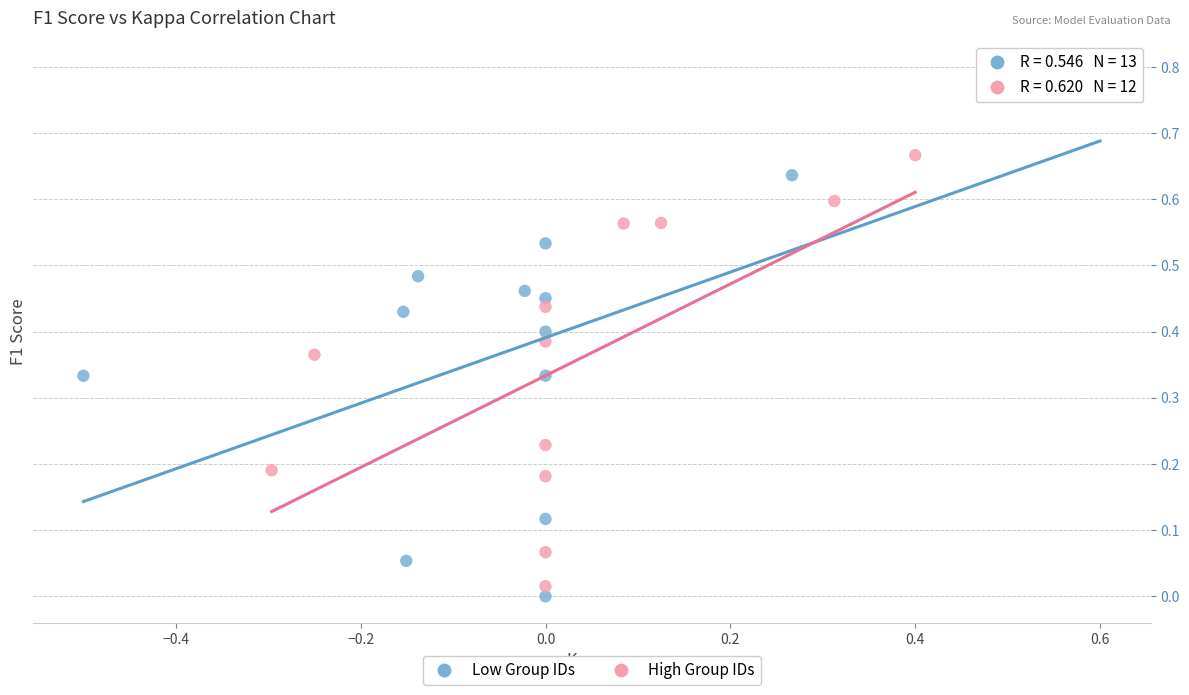

What are all the series names shown in the legend?

Low Group IDs, High Group IDs